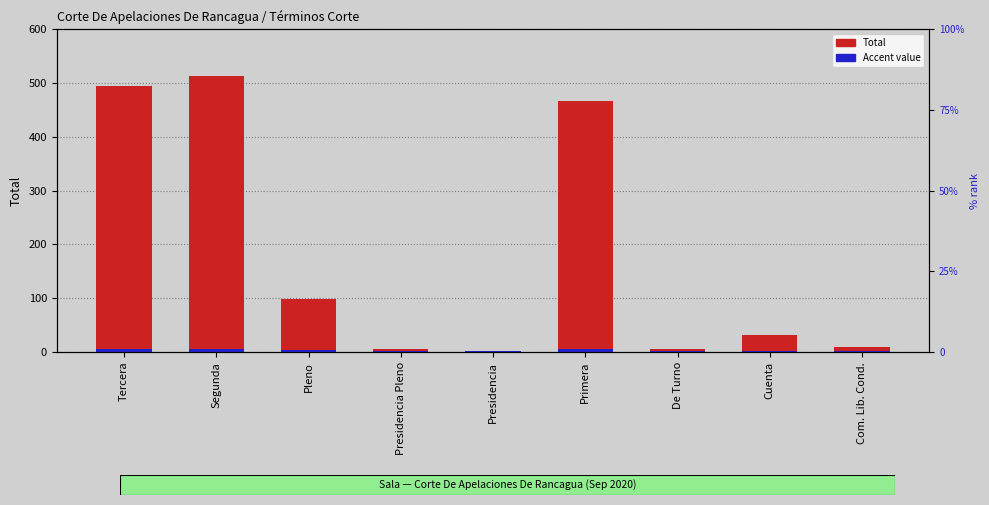

How many bars are there in each group?

2